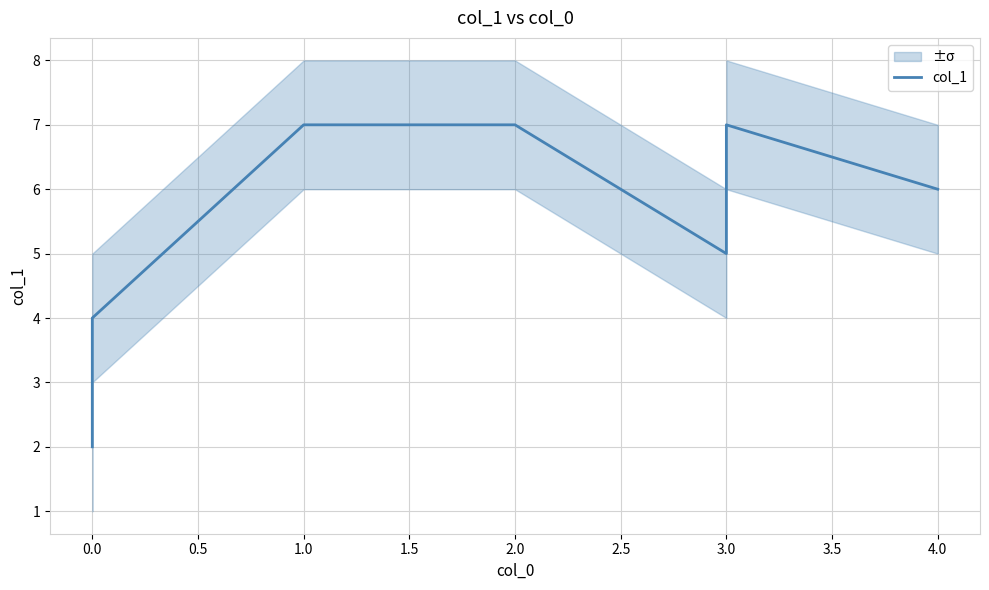

How many values are between 5 and 7?

6